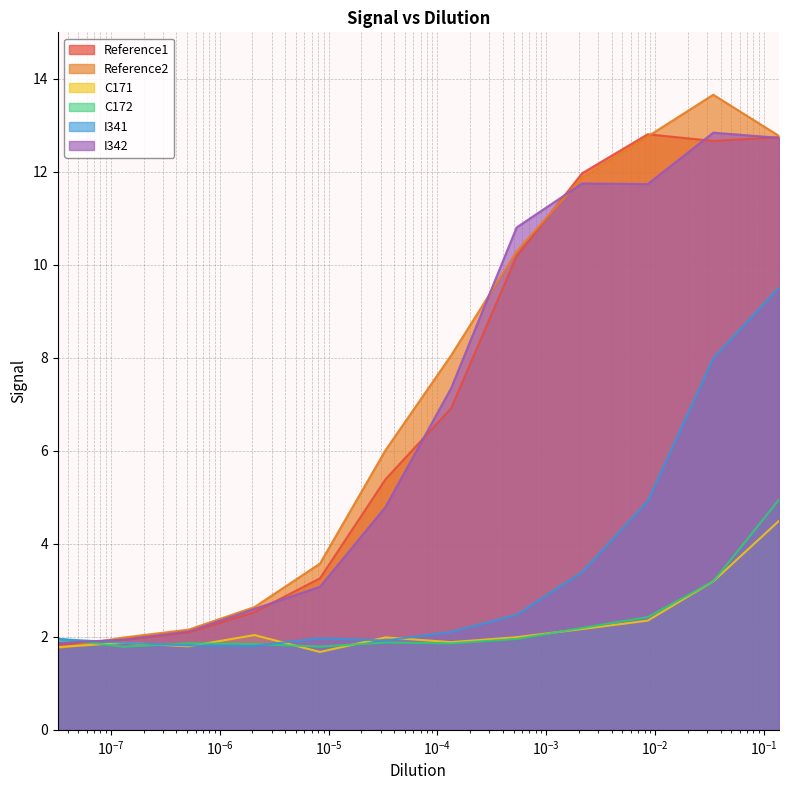

What is the minimum value for Reference1?

1.8